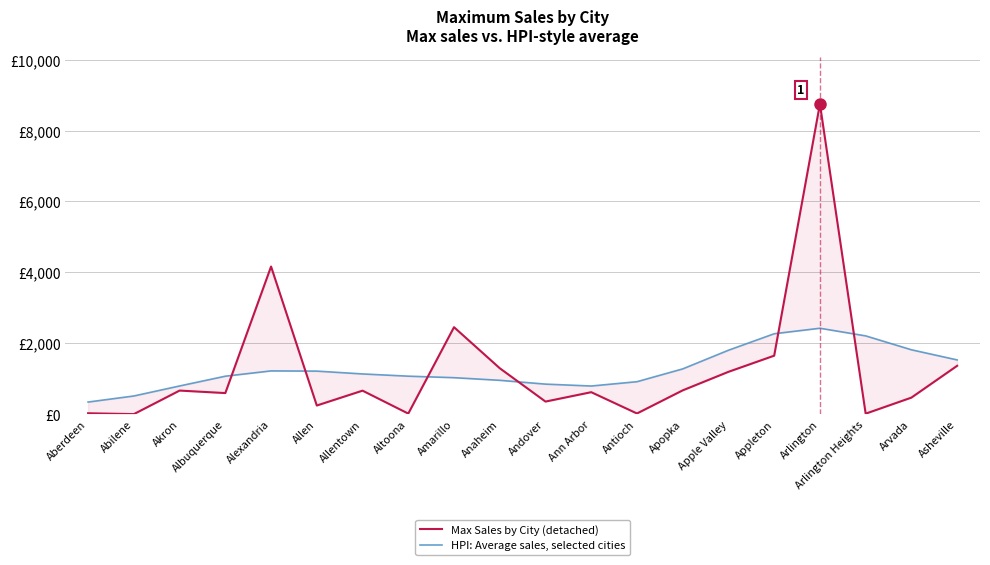

Between Apple Valley and Allentown, which is larger?

Apple Valley